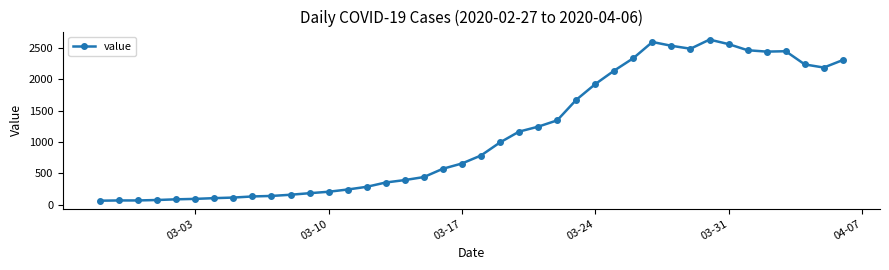

What is the greatest value displayed?

2638